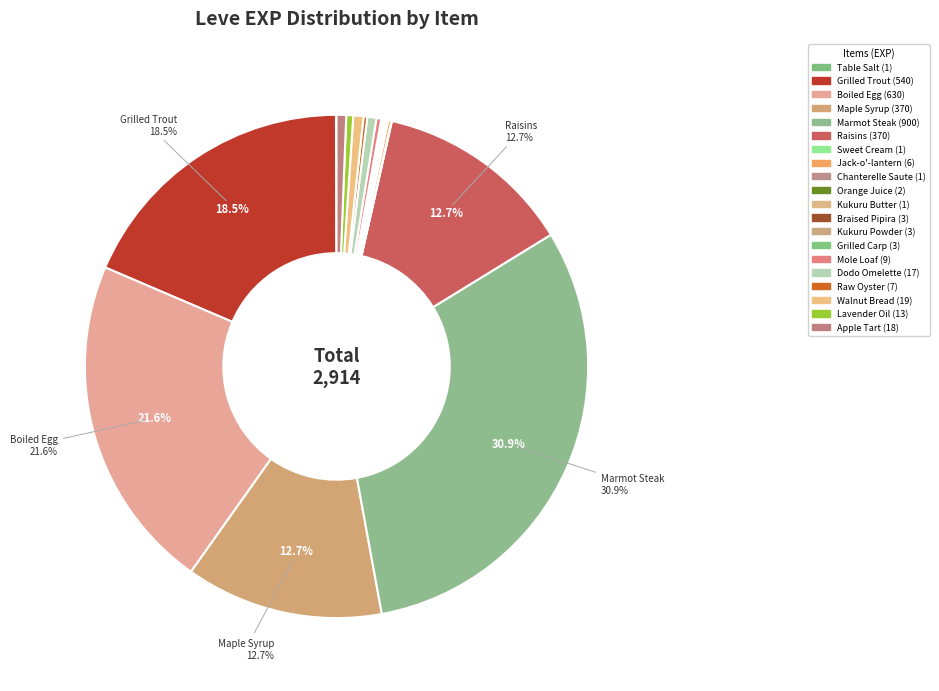

To the nearest percent, what is the difference between the largest and smallest slice percentages?

31%